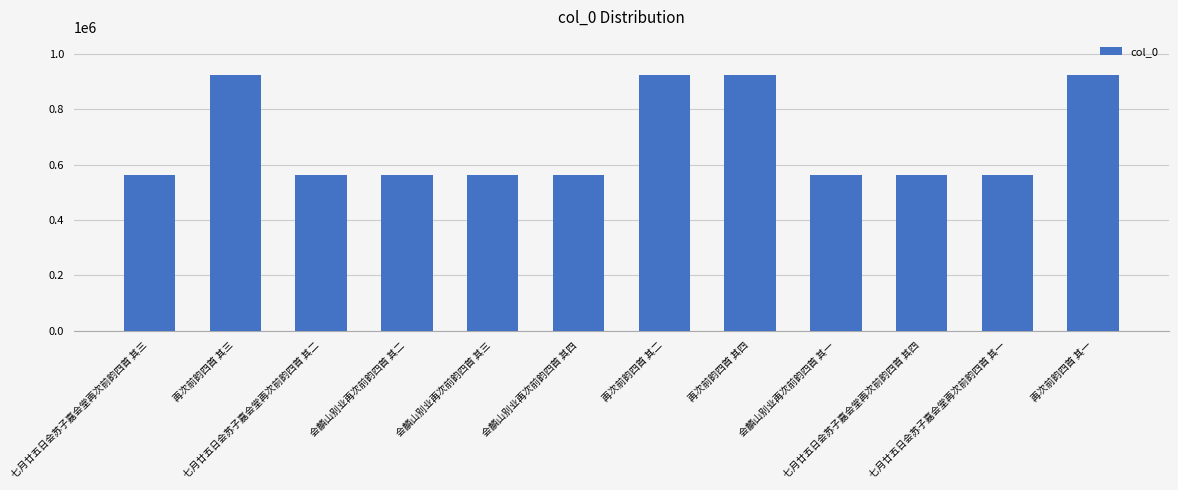

The chart shows a value of 281325 at 七月廿五日会苏子嘉会堂再次前韵四首 其三. True or false?

False